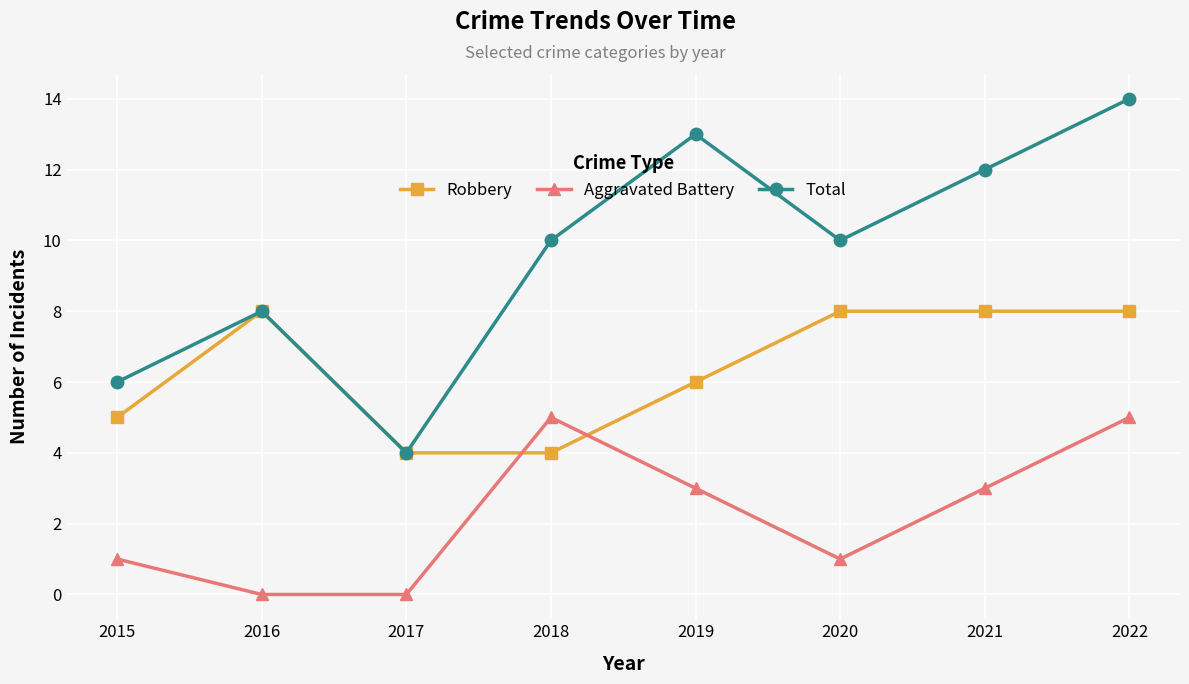

Count the number of categories in the chart.

8